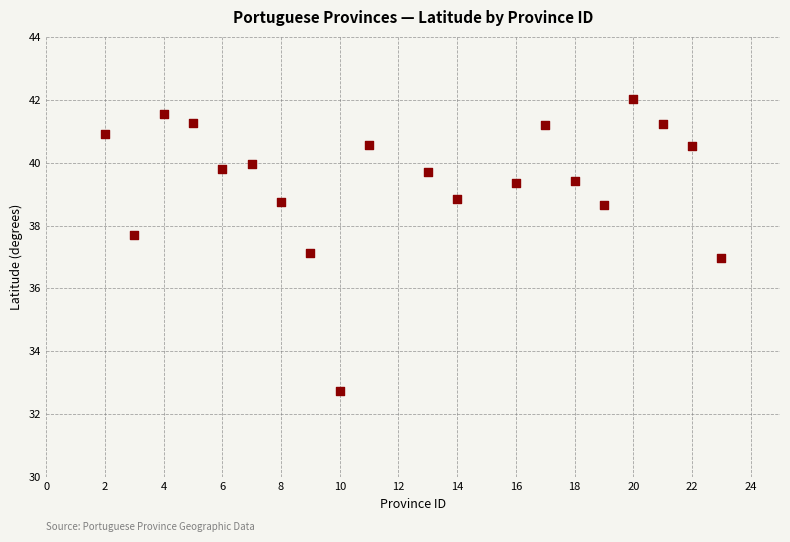

What is the range of X values (max minus min)?

21.0